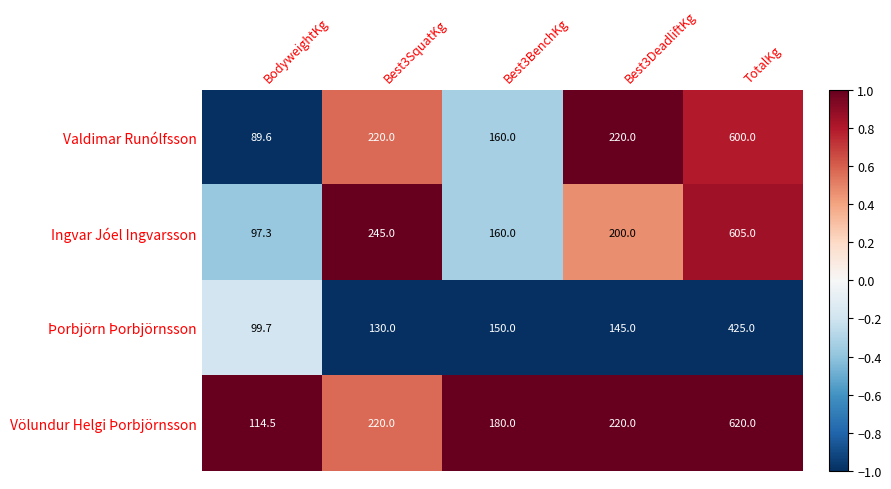

At which category is the sum across all series the highest?

TotalKg